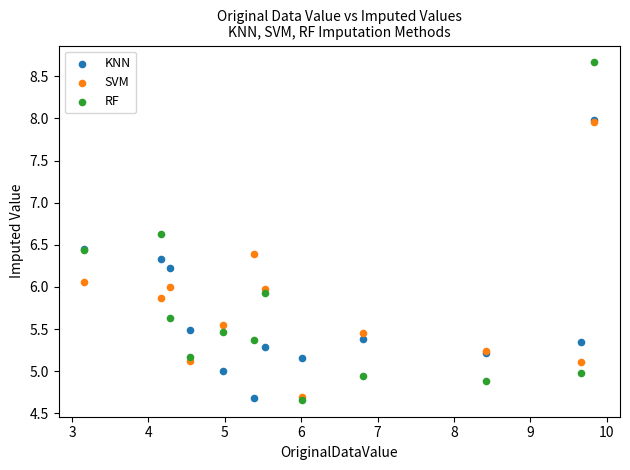

What are all the series names shown in the legend?

KNN, SVM, RF